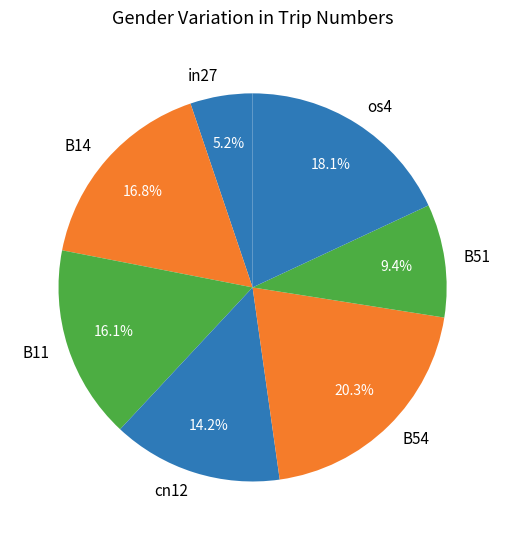

Is it true that B11 is 16% of the pie?

True